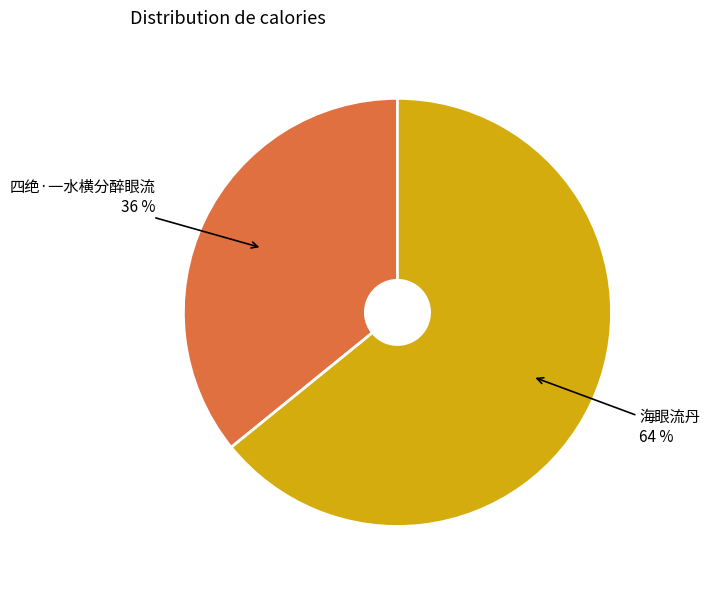

How many slices are in this pie chart?

2